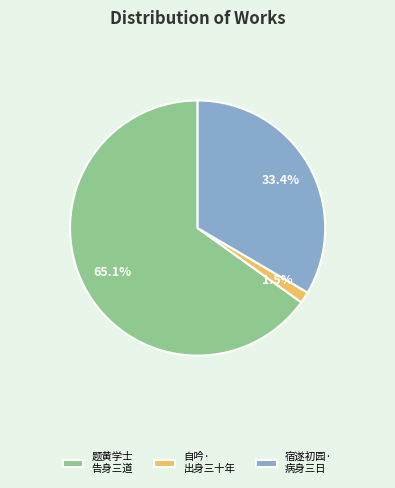

Between 题黄学士 告身三道 and 宿遂初园· 病身三日, which is larger?

题黄学士 告身三道